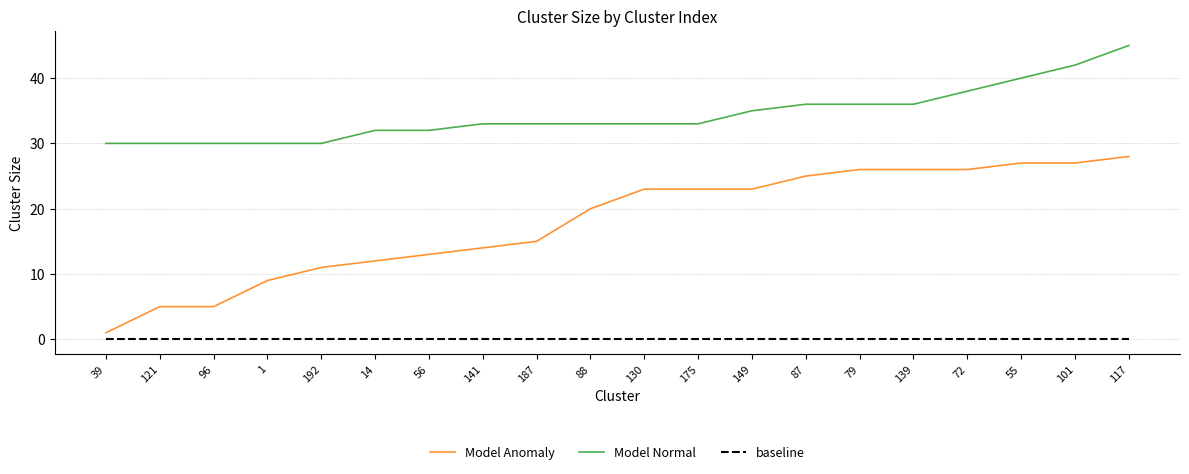

What position from the right is 56?

14